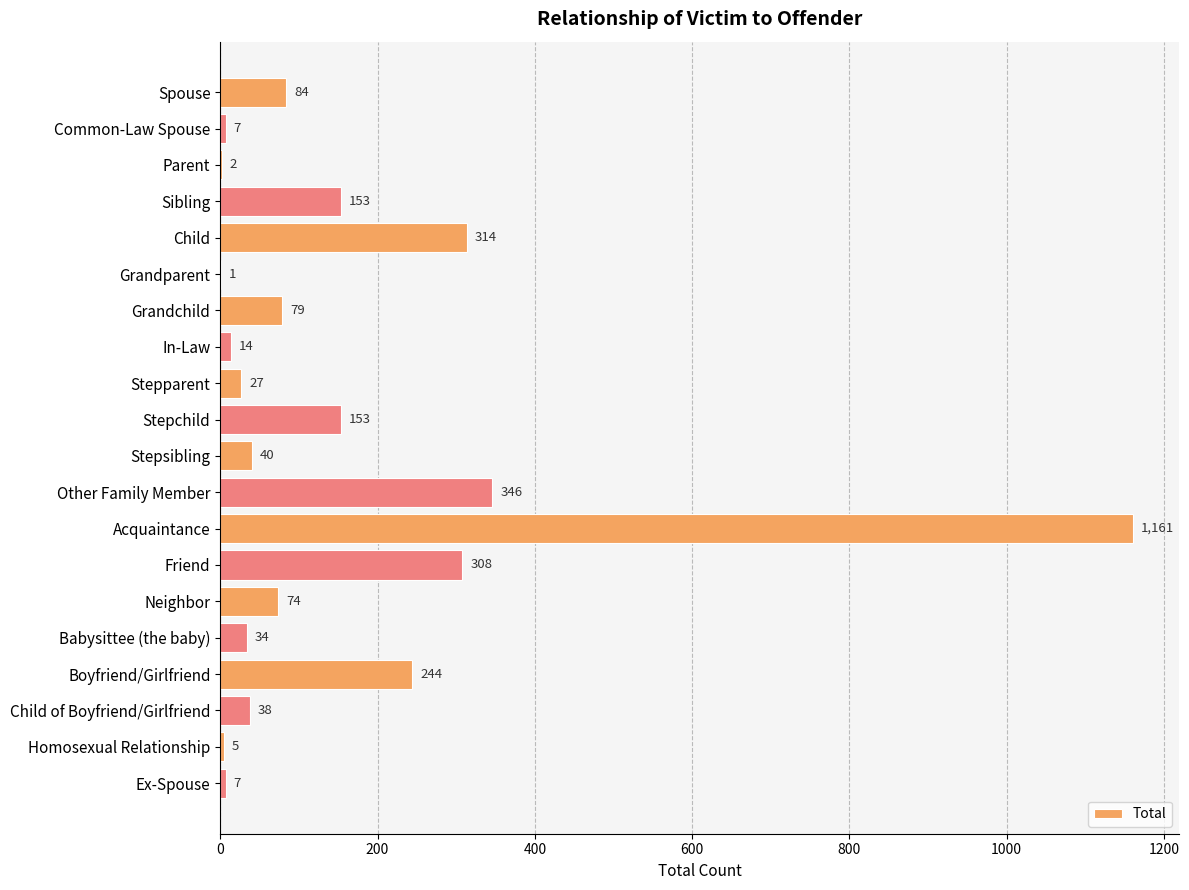

The chart shows a value of 211 at Stepchild. True or false?

False